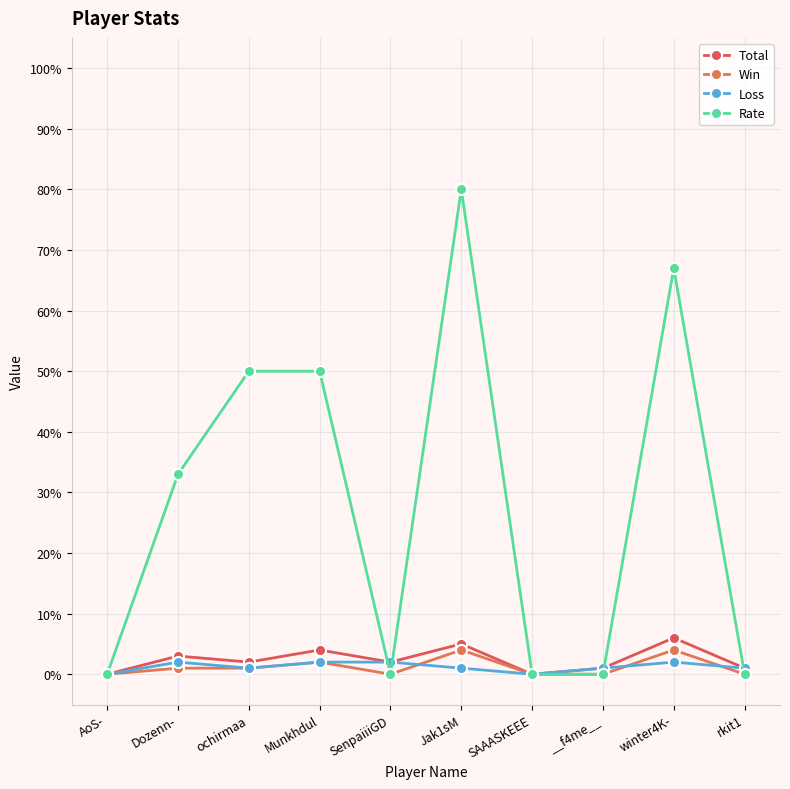

How many lines are shown in the chart?

4